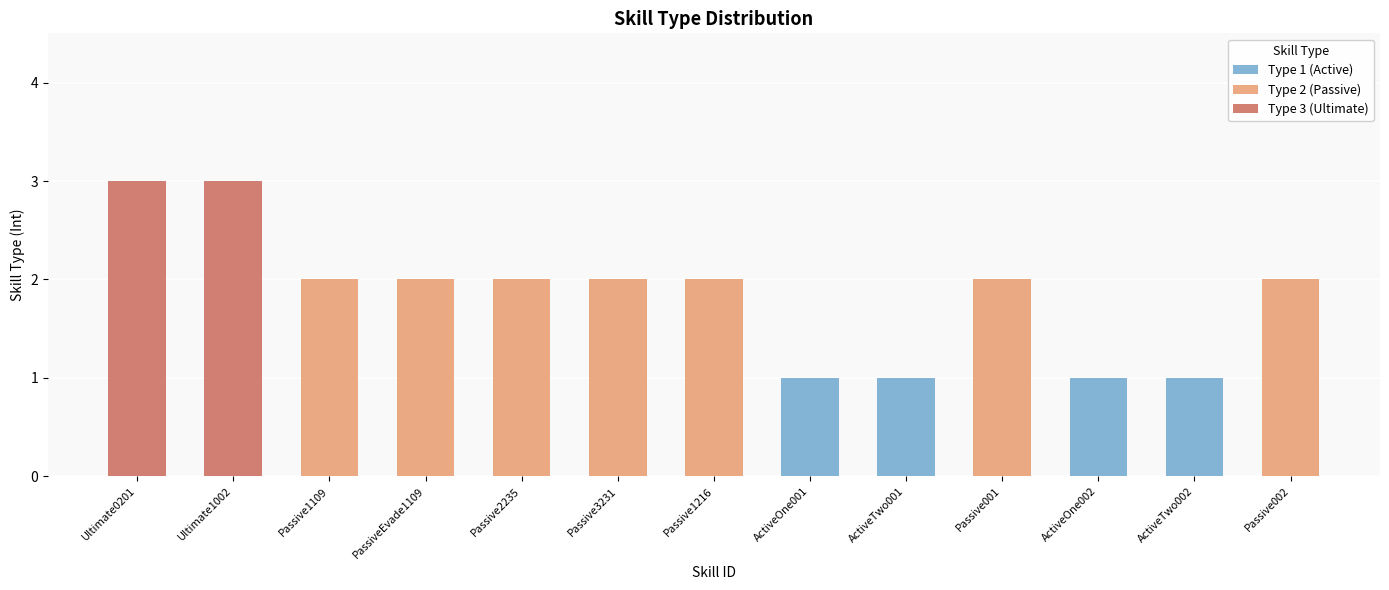

What is the minimum value shown in the chart?

1